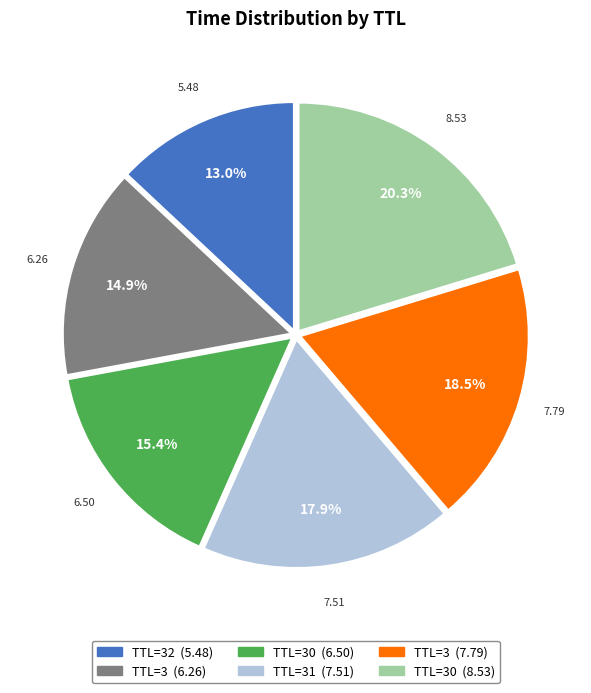

Does any single category account for the majority?

No